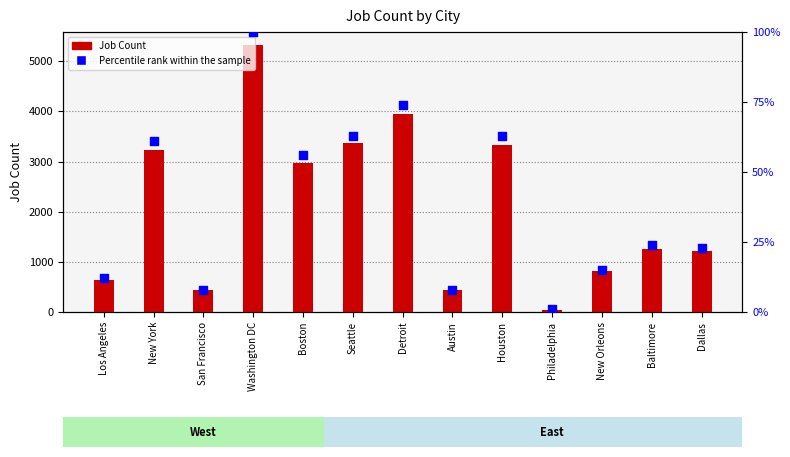

What is the total value across all series at Houston?

3402